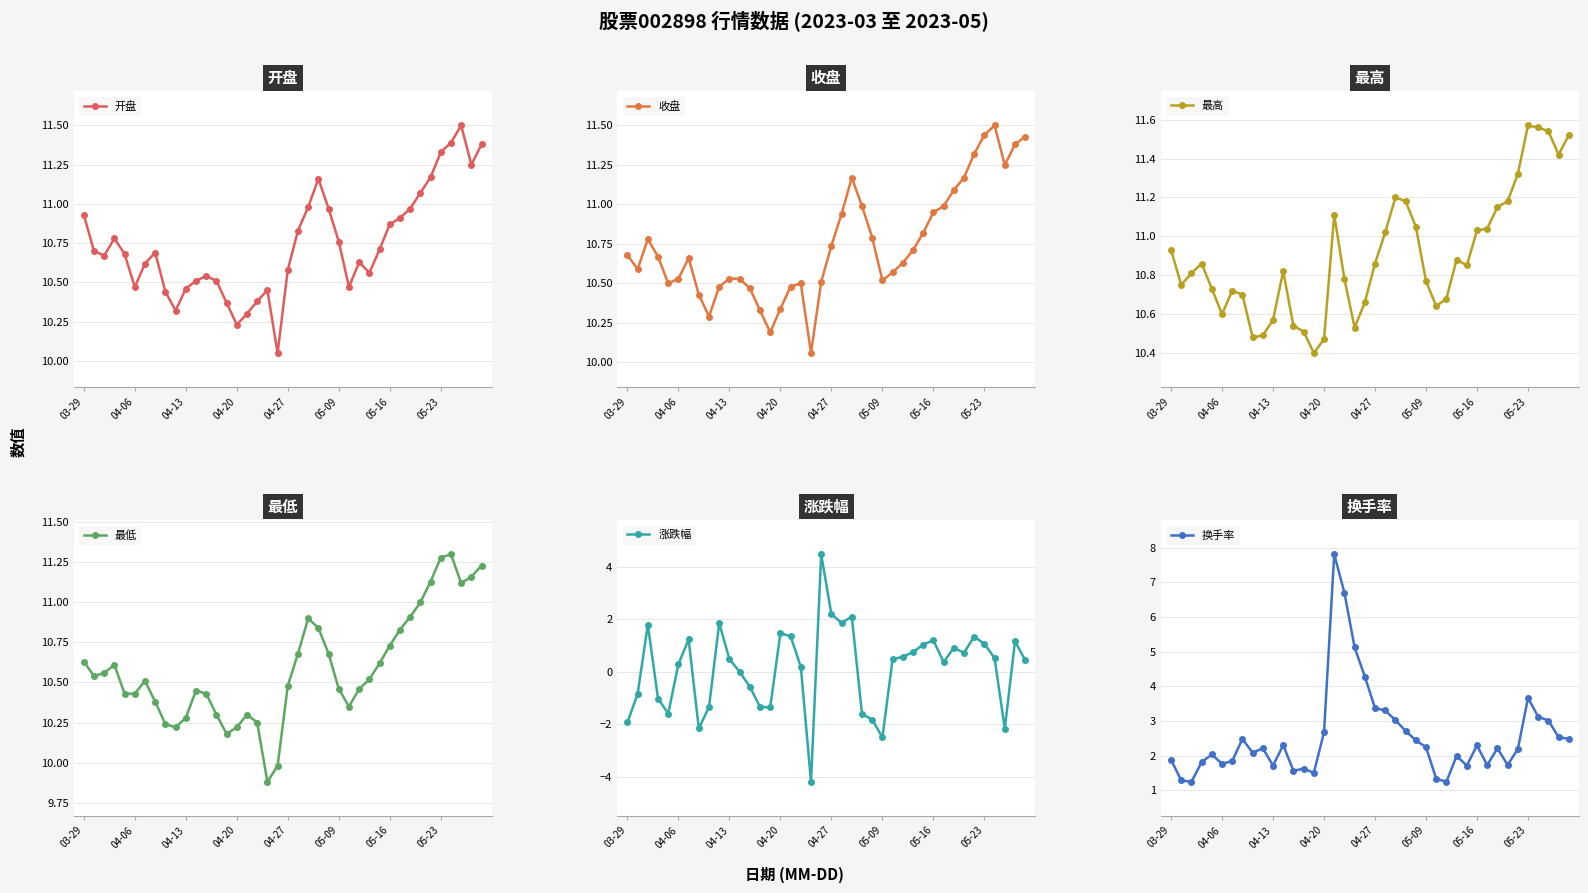

True or false: 最低 and 收盘 cross at least once.

False